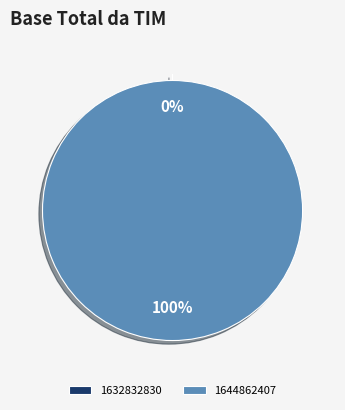

To the nearest percent, what percentage of the pie is 1644862407?

100%